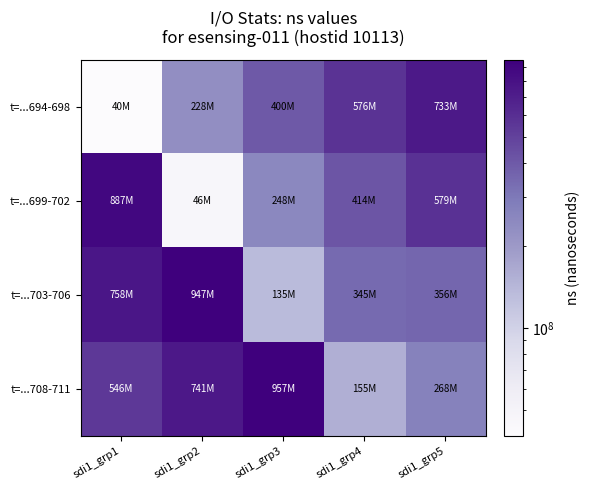

What is the total value across all series at sdi1_grp1?

2230381711